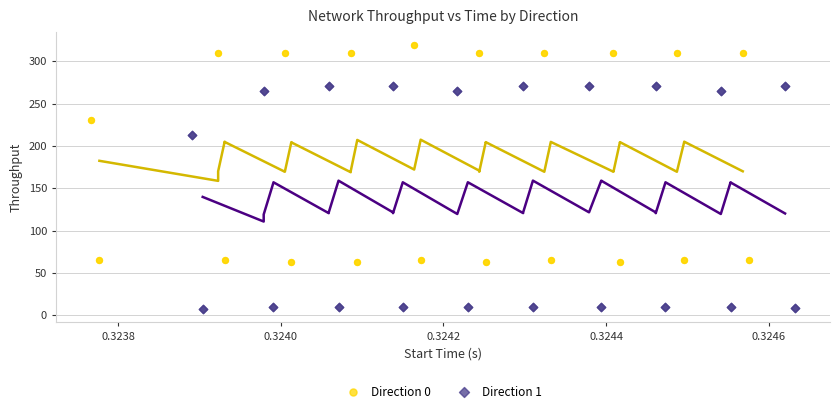

Which series reaches the minimum Y coordinate?

Direction 1